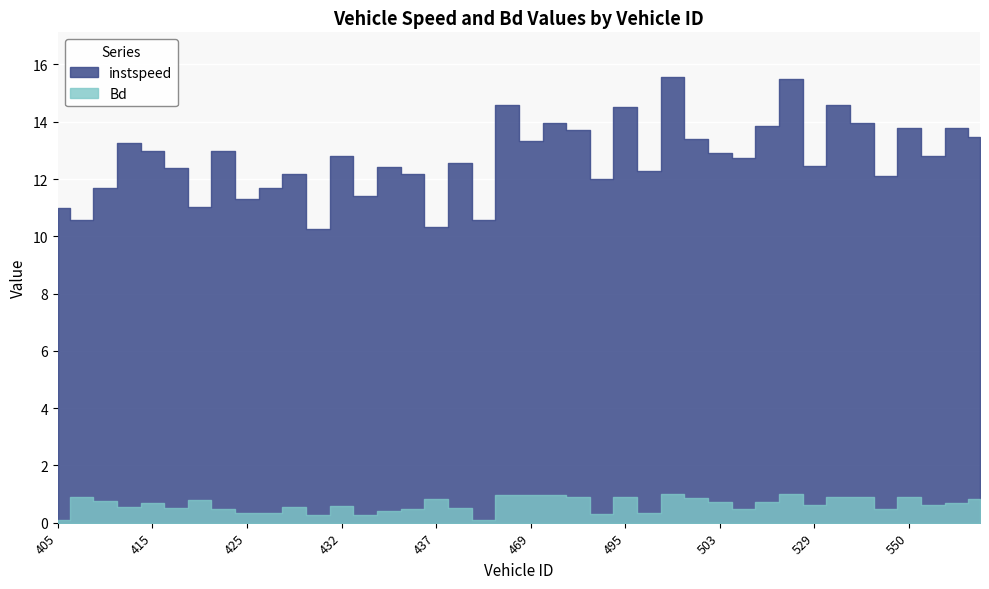

List the series in order of their overall mean, highest first.

instspeed, Bd